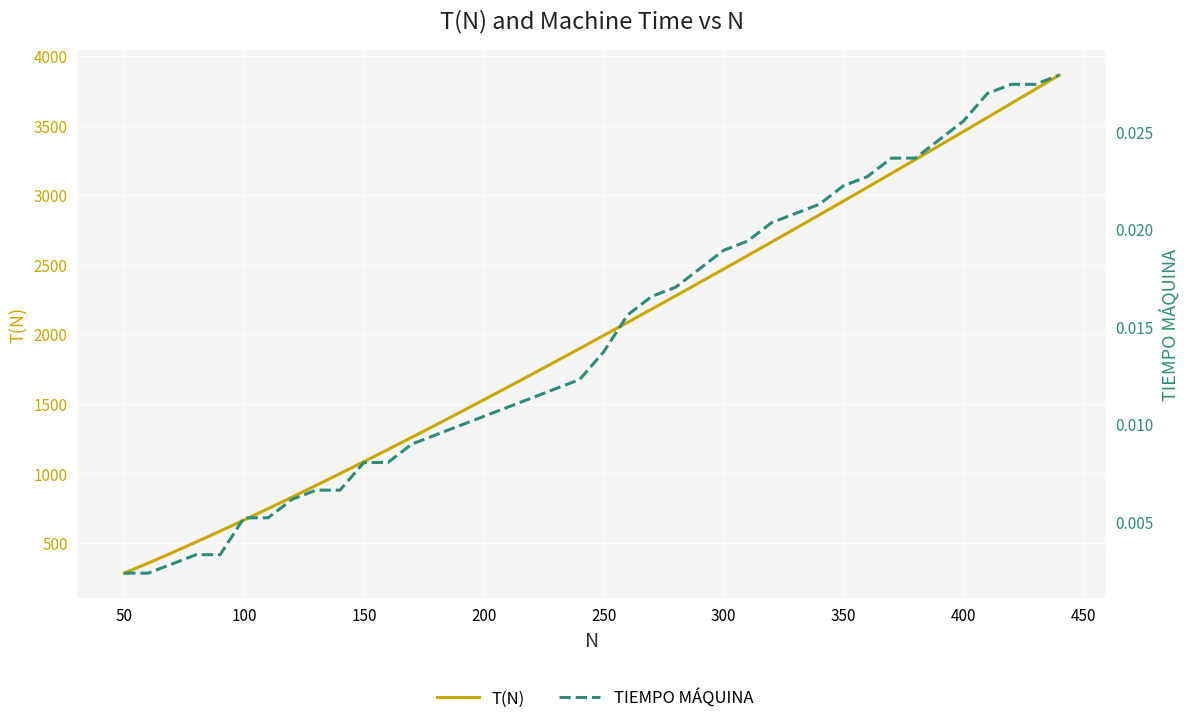

Which series changed the most between 13 and 18?

T(N)